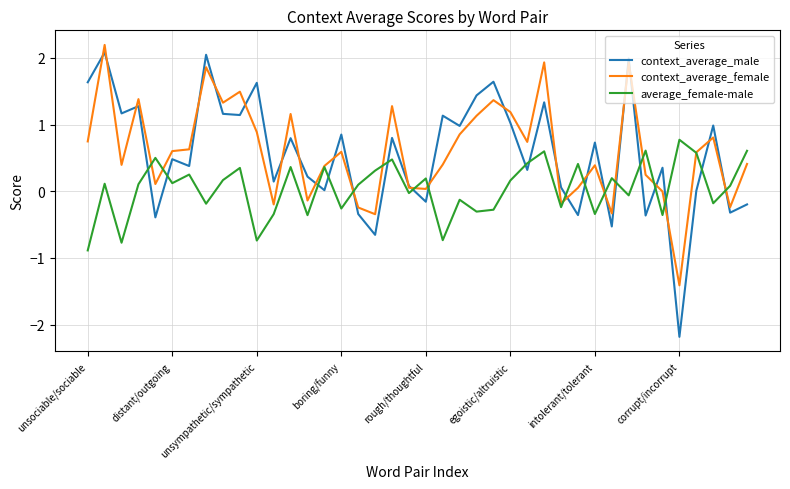

Which series has the widest spread of values?

context_average_male